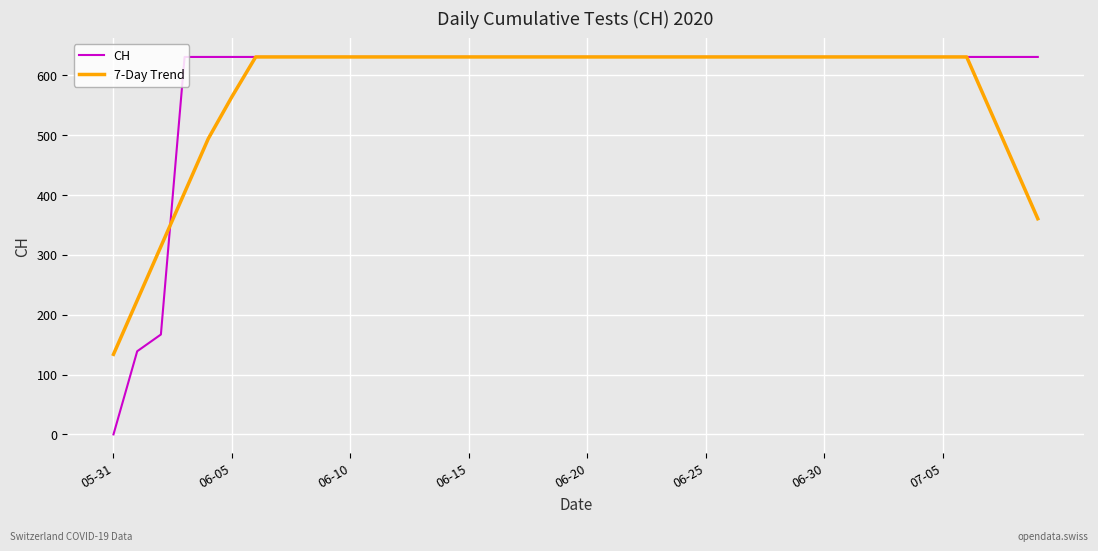

What is the greatest value displayed?

631.0